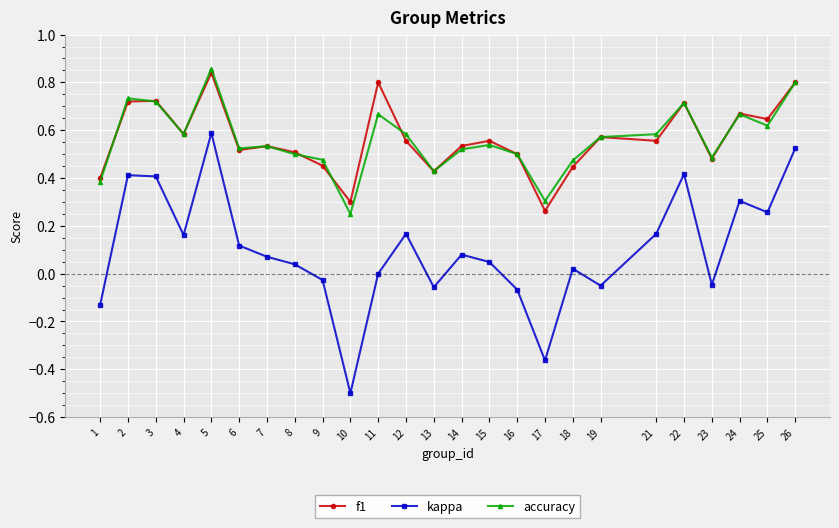

At which label does f1 reach its peak?

5